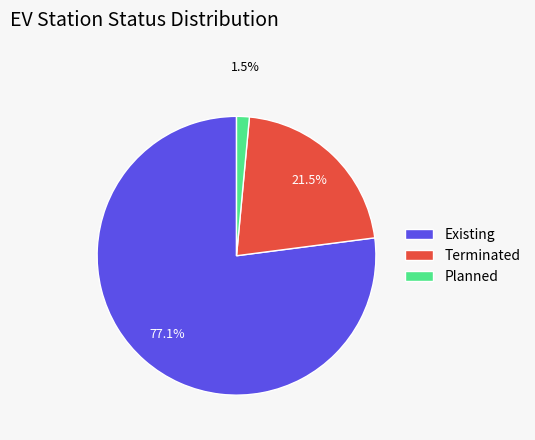

Which slice is the largest?

Existing